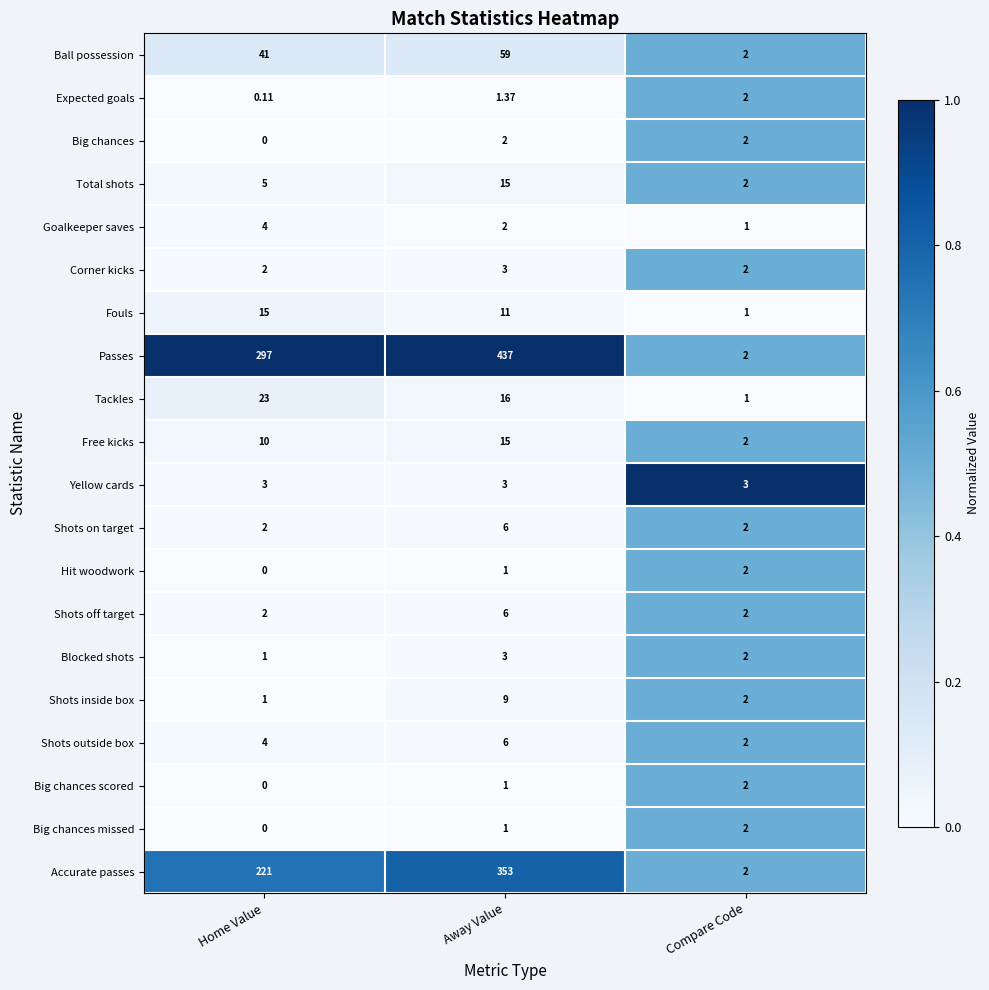

List the labels in order of Shots inside box value, smallest first.

Home Value, Compare Code, Away Value